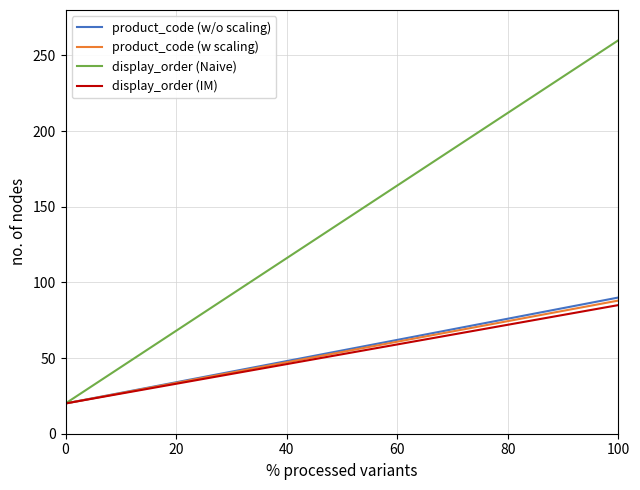

Which series has the largest total across all categories?

display_order (Naive)